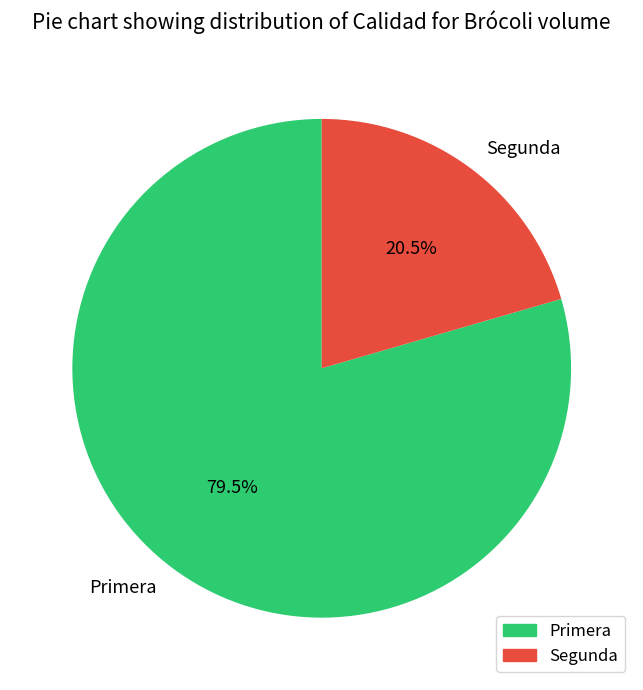

Count the number of slices in the pie.

2